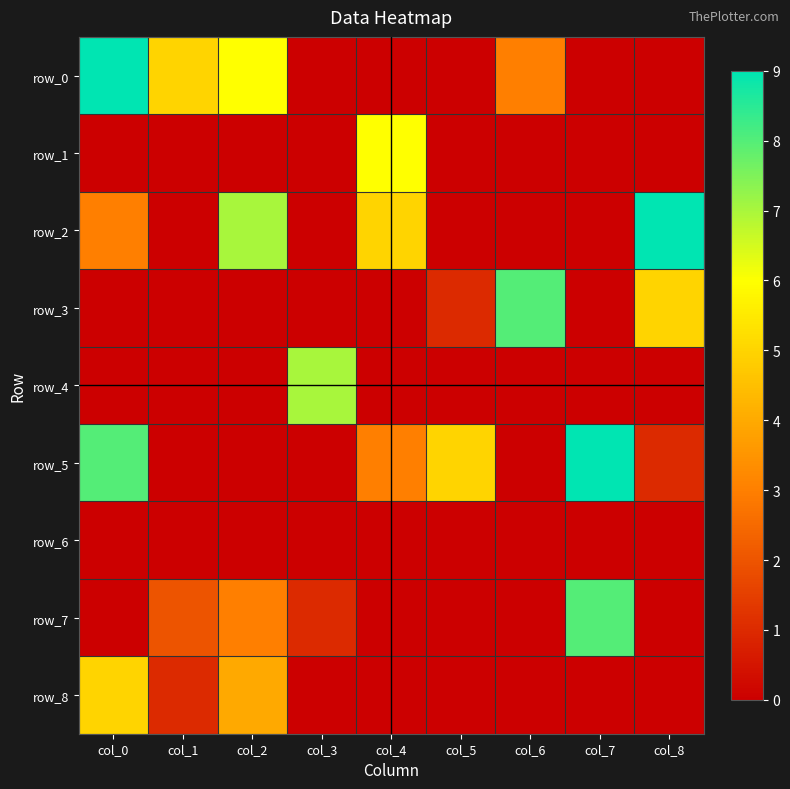

Count the number of data series in this chart.

9